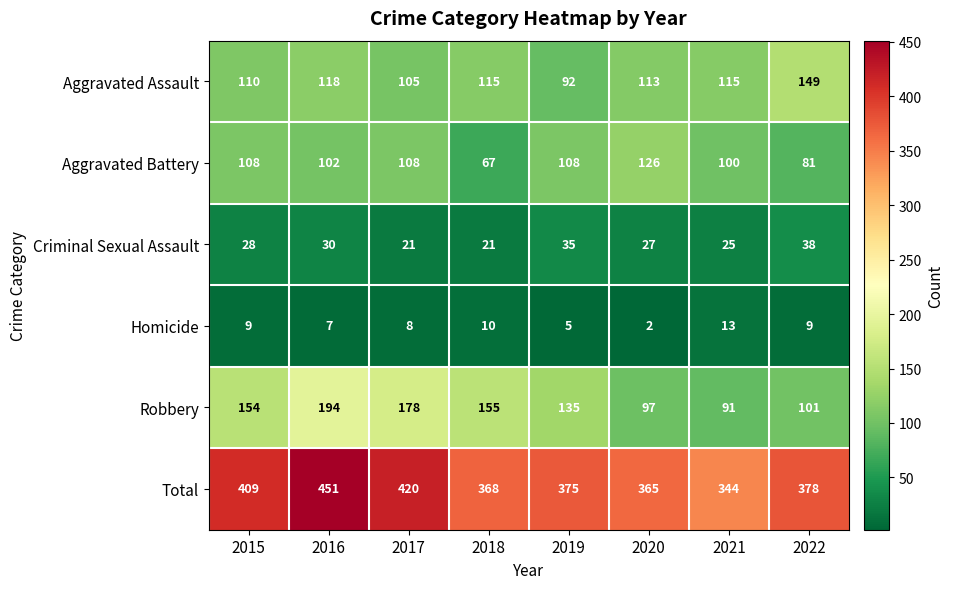

Which series has the largest total across all categories?

Total